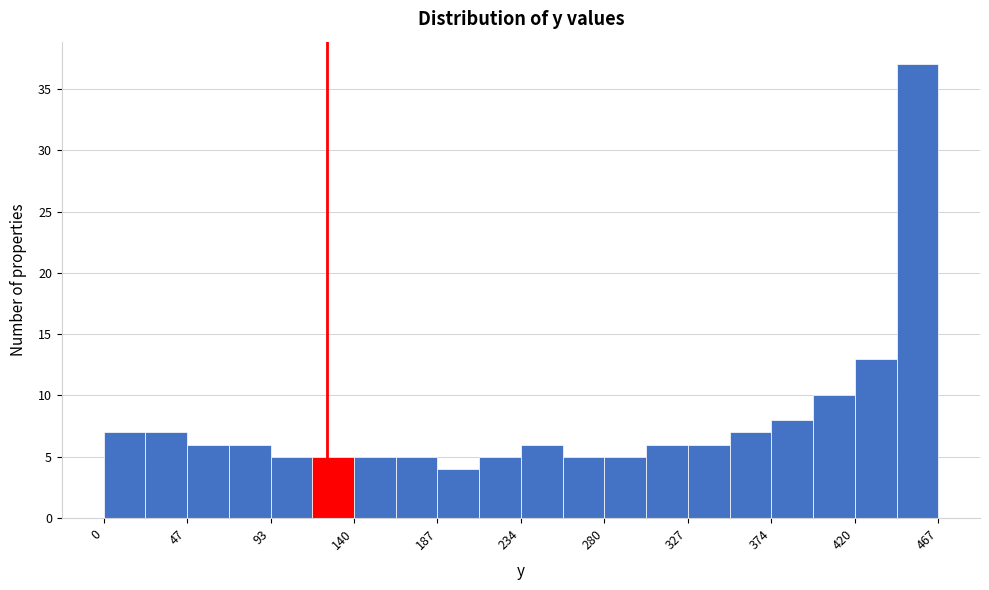

Reading left to right, transcribe this chart: for each bar, give the range it covers on the x-axis and its height. Neither the bar edges nor the heights are printed on the chart, so give them approximately, as read against the axes.

0 to 25: 7
25 to 45: 7
45 to 70: 6
70 to 95: 6
95 to 115: 5
115 to 140: 5
140 to 165: 5
165 to 185: 5
185 to 210: 4
210 to 235: 5
235 to 255: 6
255 to 280: 5
280 to 305: 5
305 to 325: 6
325 to 350: 6
350 to 375: 7
375 to 395: 8
395 to 420: 10
420 to 445: 13
445 to 465: 37